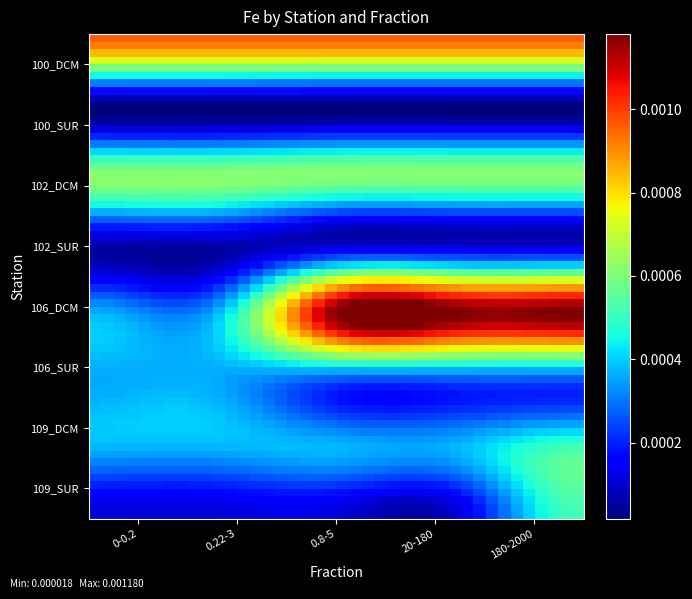

Which label corresponds to the largest value in the chart?

0.8-5